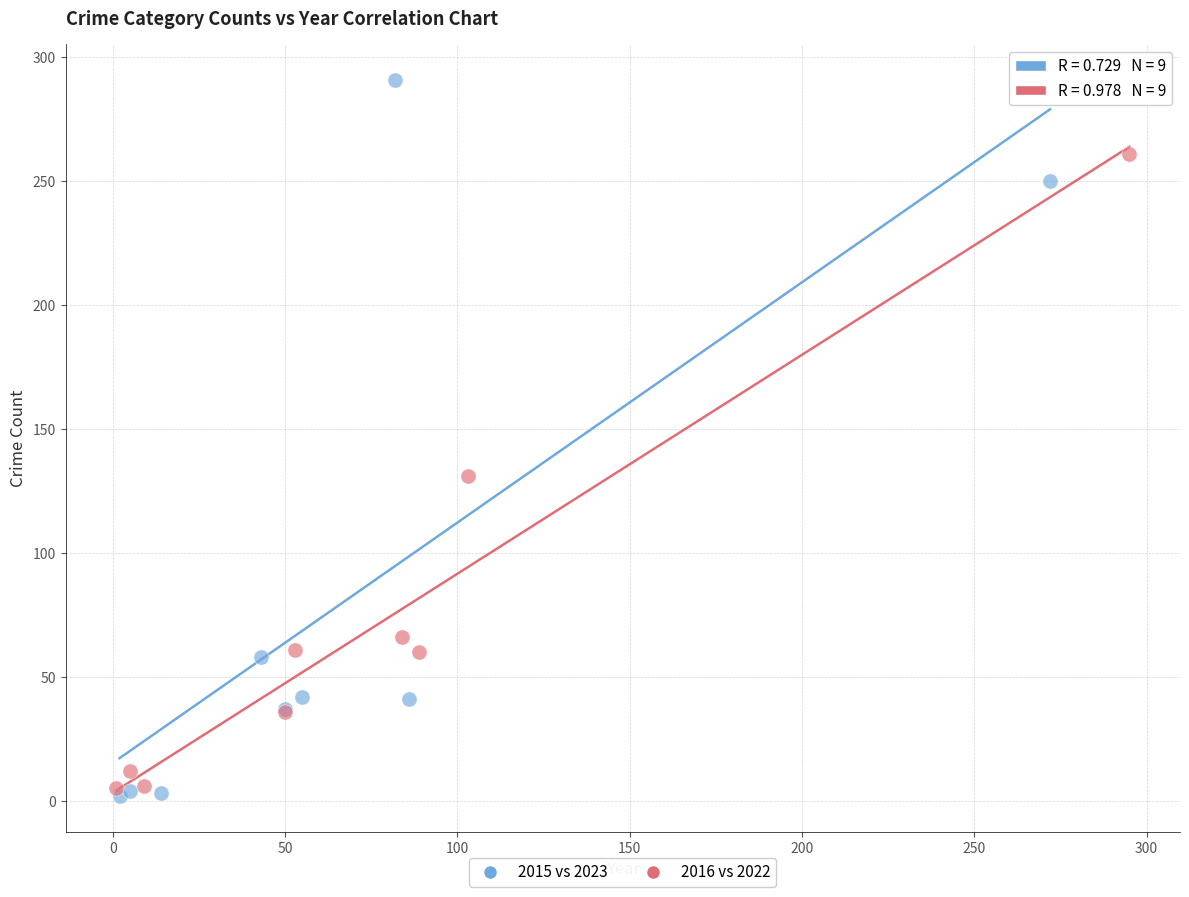

Which series contains the highest Y value?

2015 vs 2023